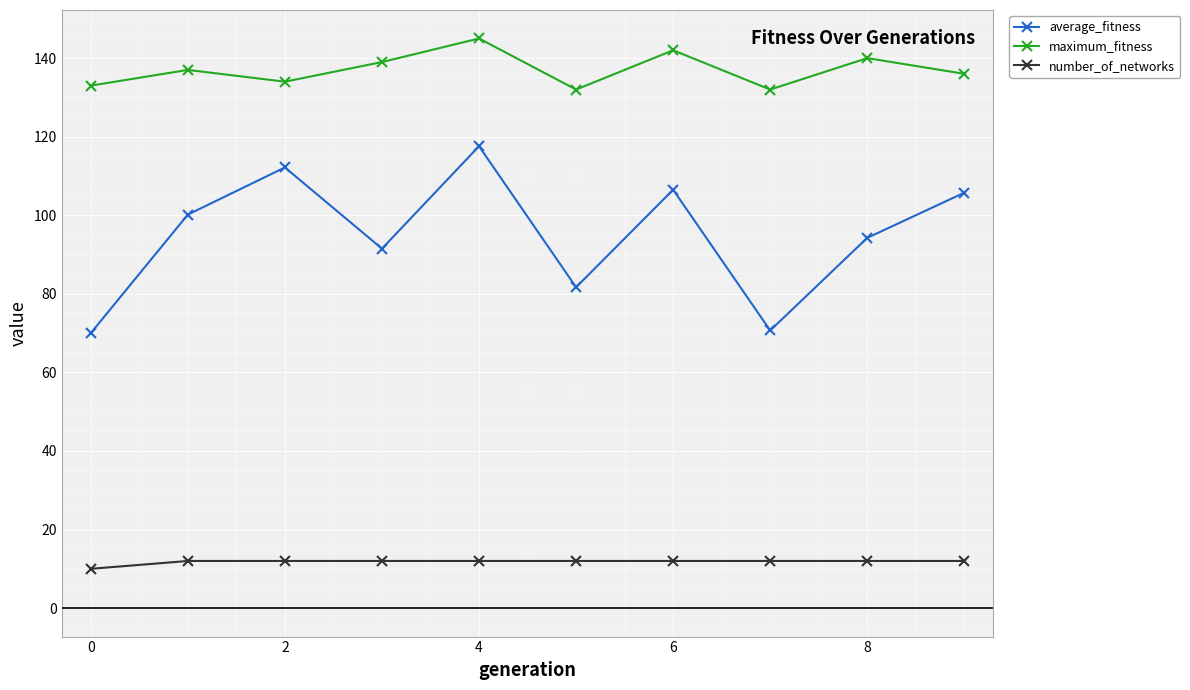

Is this an area chart (filled region under the line)?

No